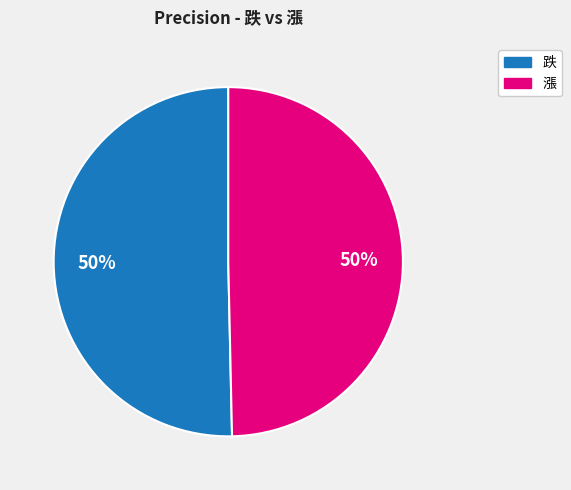

How many slices are in this pie chart?

2